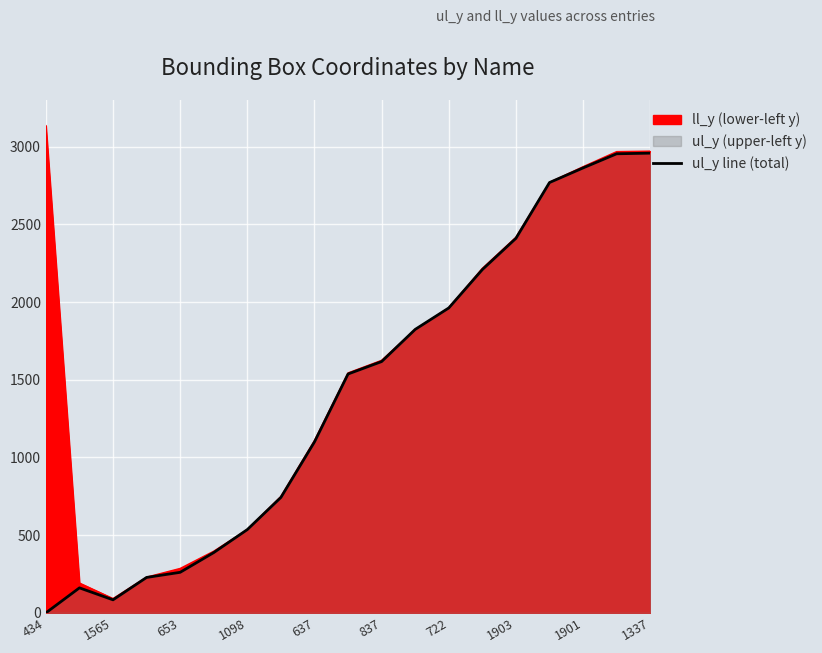

What is the difference between the values at 11 and 1903?

1081